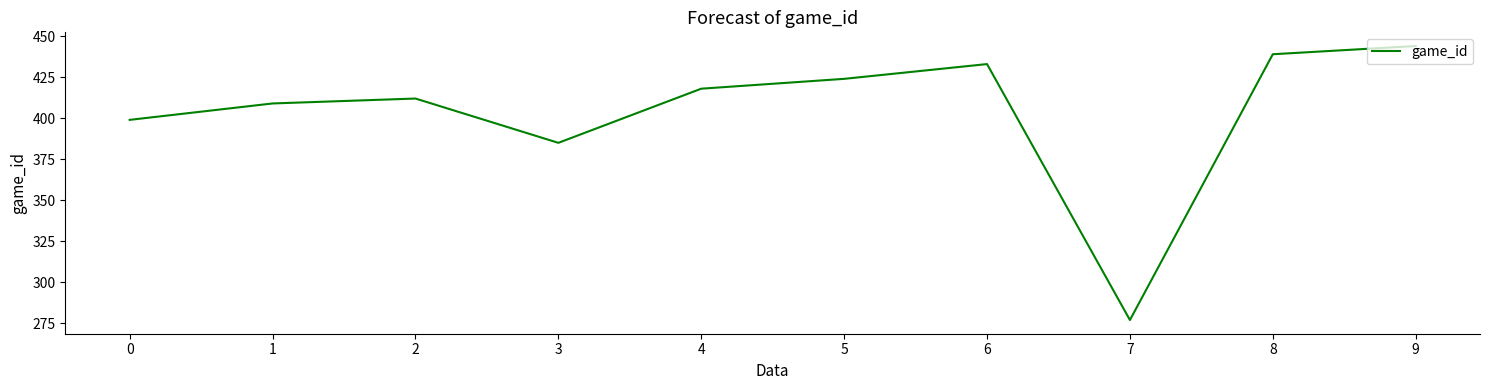

How many interior local peaks (higher than both neighbors) does the data have?

2